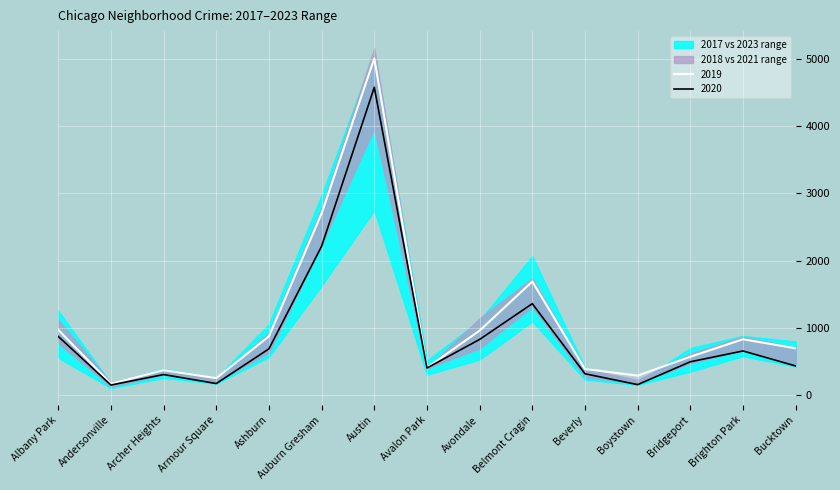

What is the label of the 1st point from the right?

Bucktown